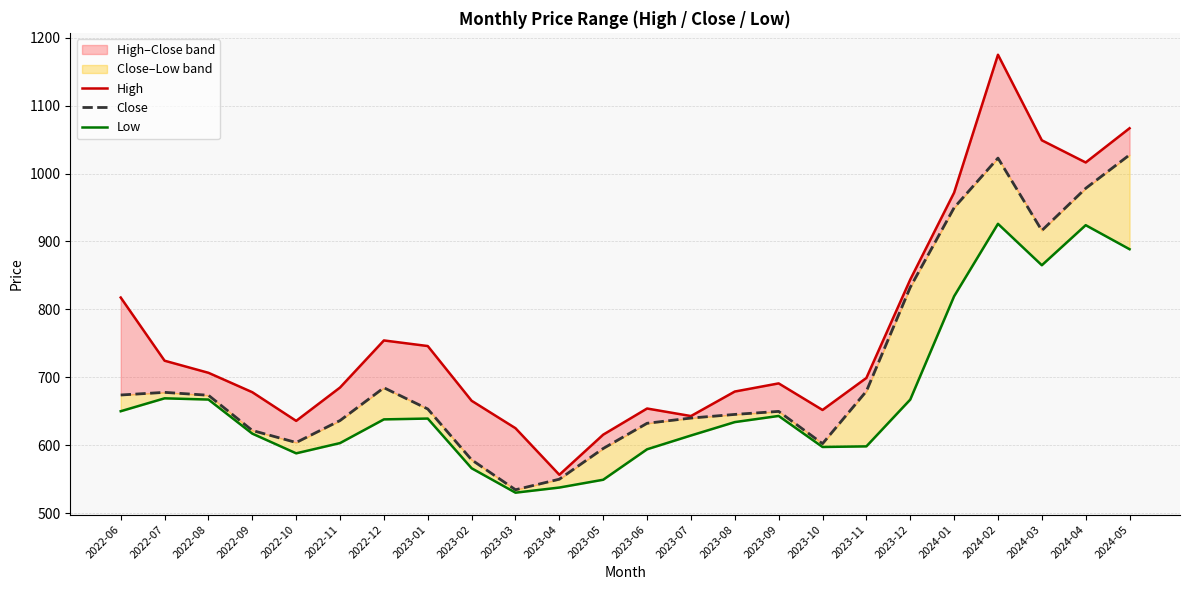

Is this an area chart (filled region under the line)?

No